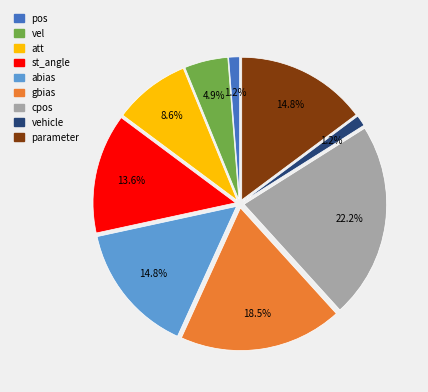

Is st_angle the majority of the pie?

No